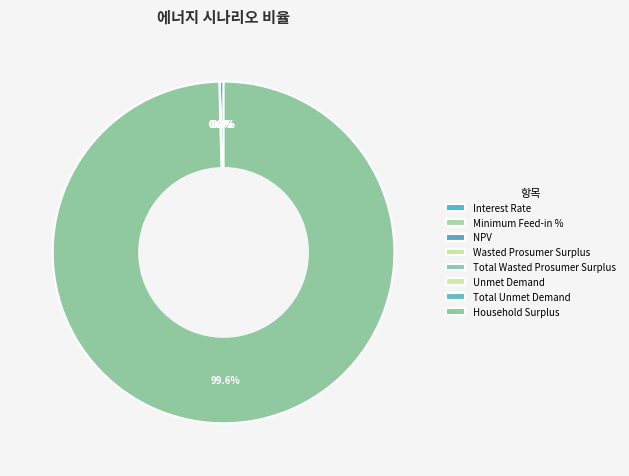

The Unmet Demand slice represents 0% of the pie. True or false?

True